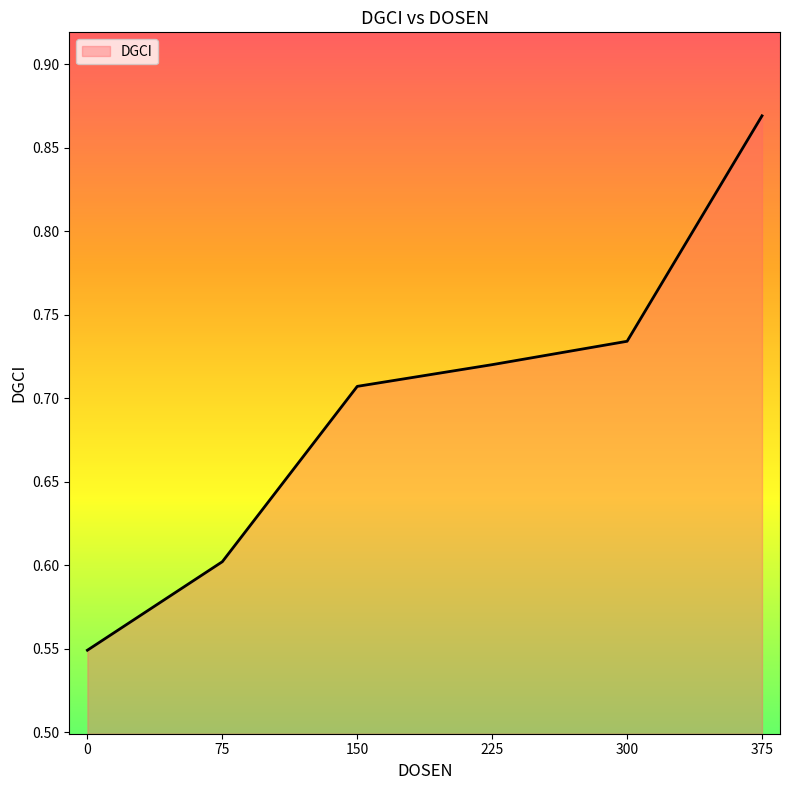

The chart shows a value of 0.3 at 225. True or false?

False